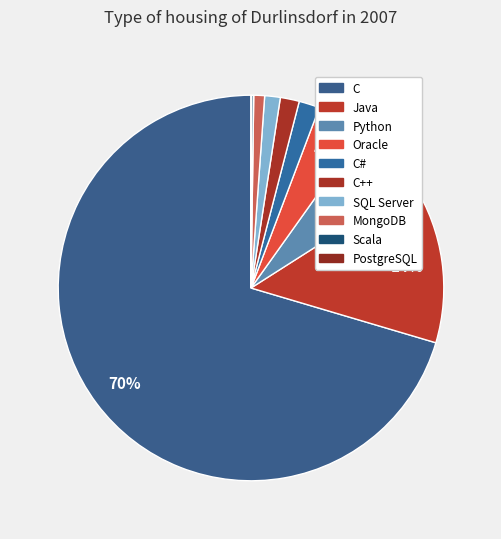

Which has a higher value, C or PostgreSQL?

C